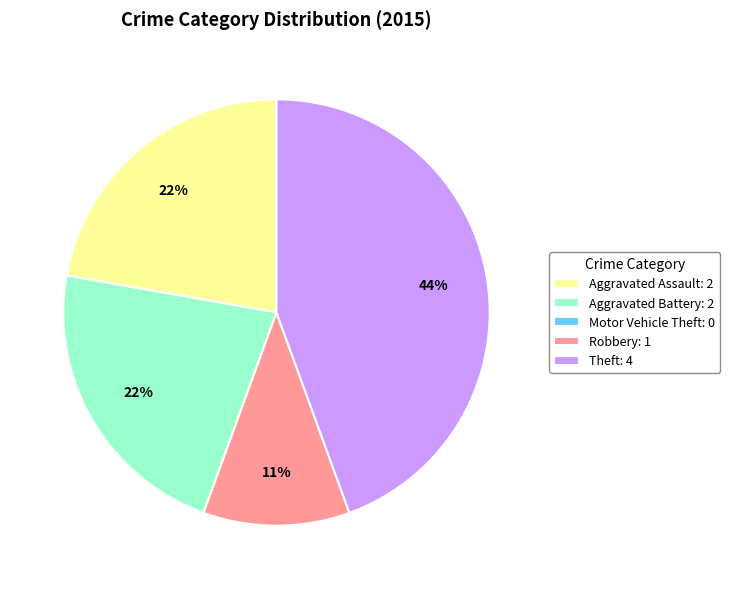

Is the sum of Theft: 4 and Aggravated Assault: 2 greater than half?

Yes